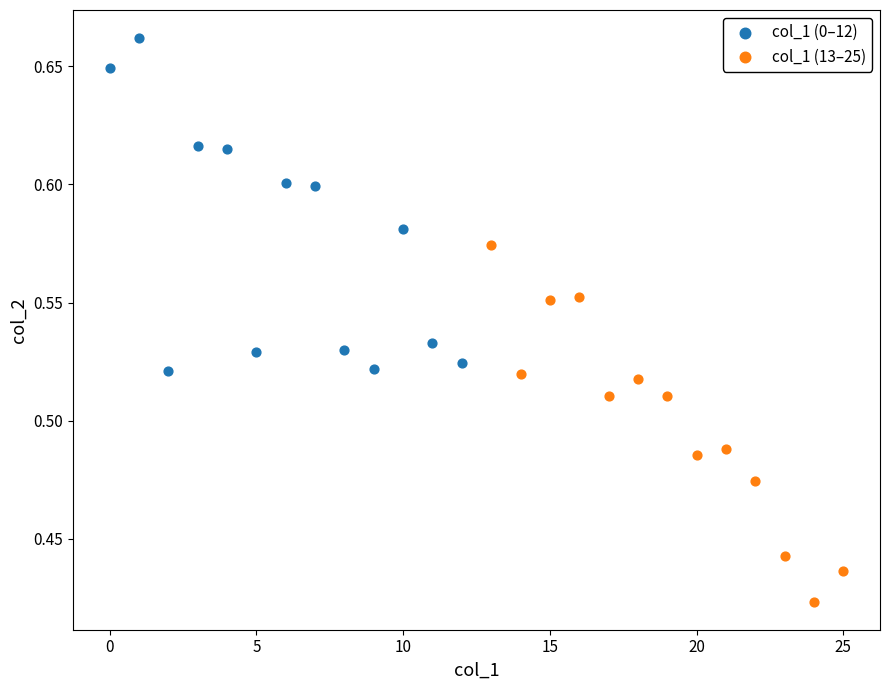

Which series has the widest spread of Y values?

col_1 (13–25)